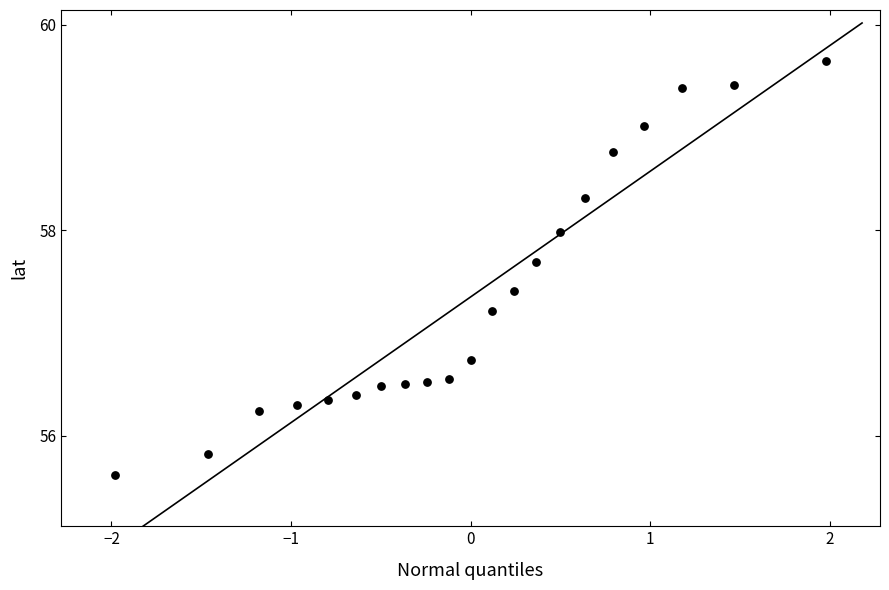

What is the range of X values (max minus min)?

4.0